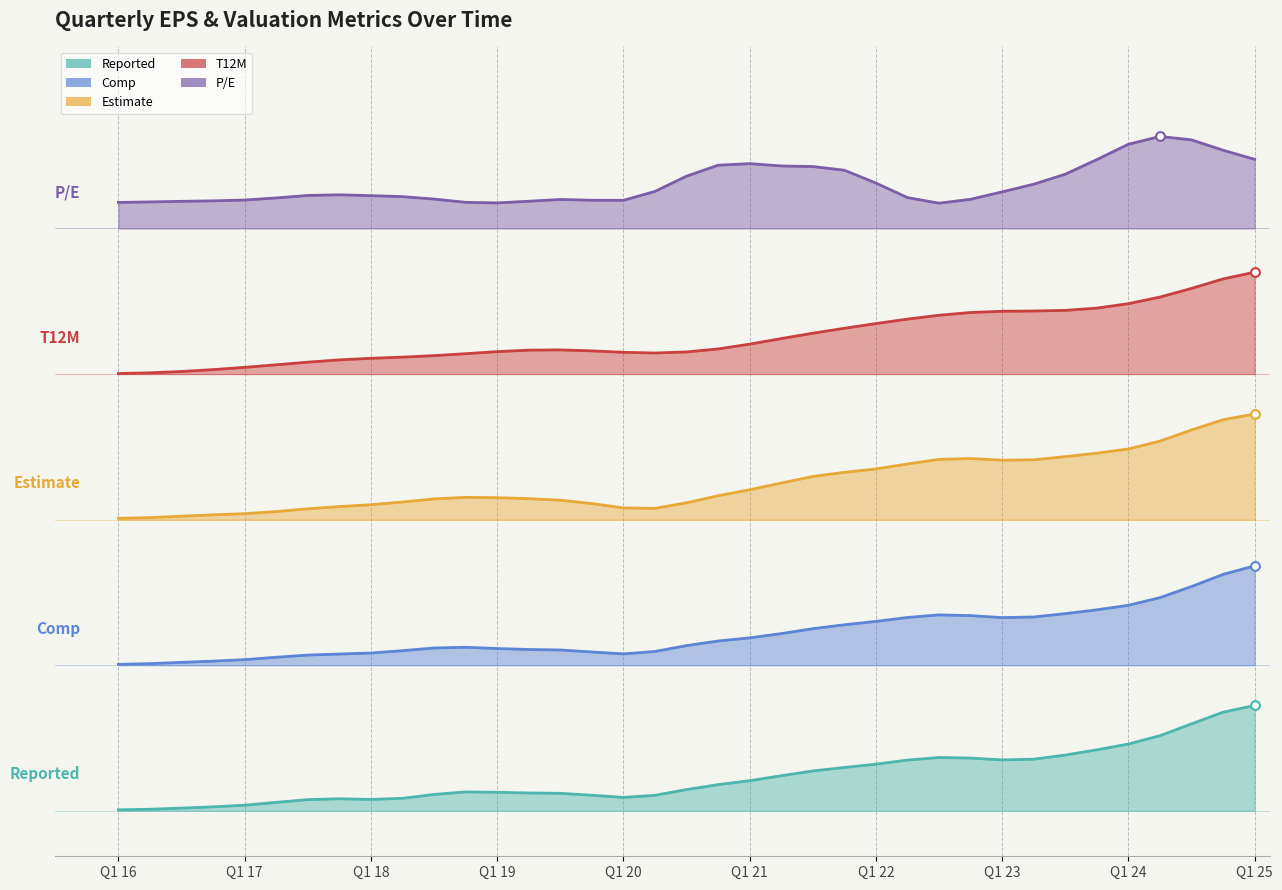

Which series contains the highest Y value?

T12M